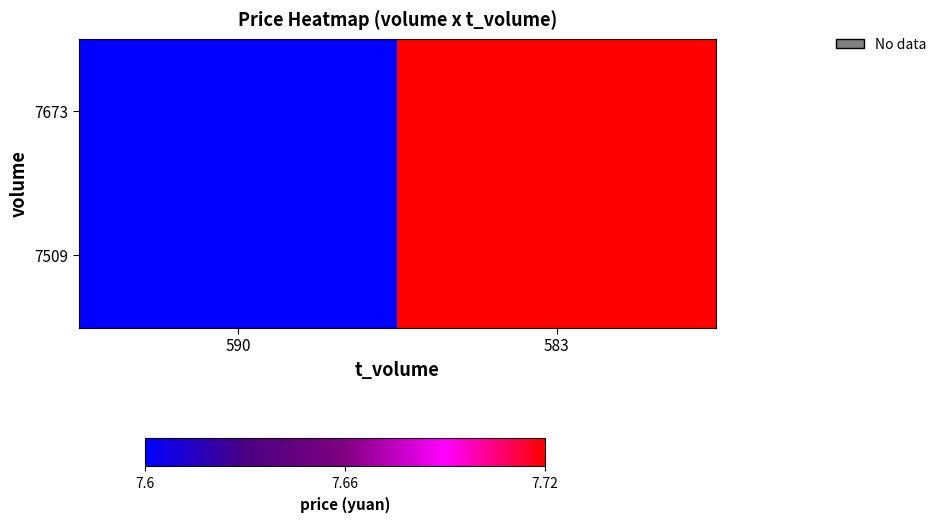

Which series has the widest spread of values?

7673